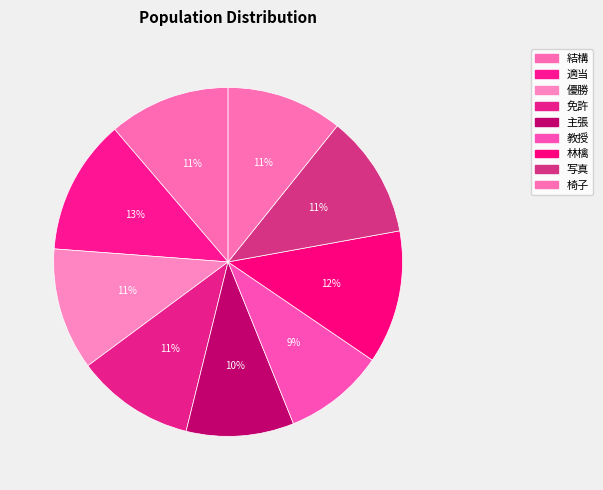

Count the number of slices in the pie.

9